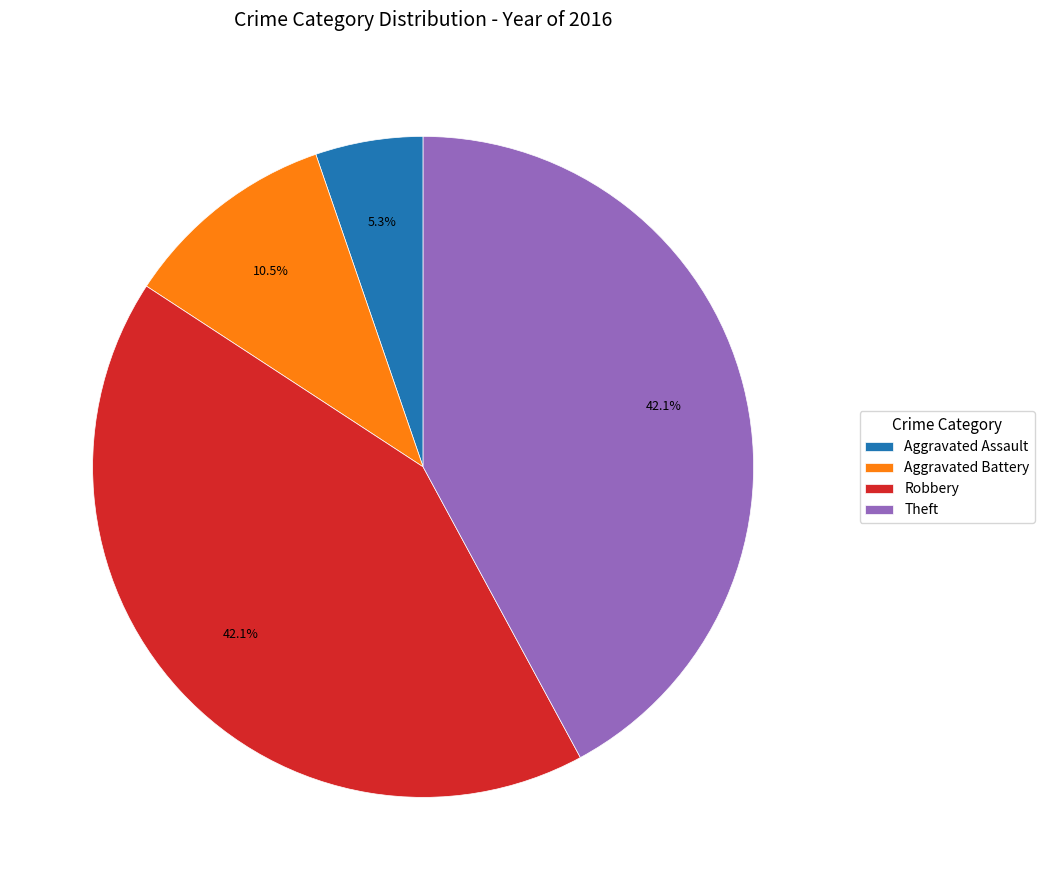

Is there a majority slice in this chart?

No